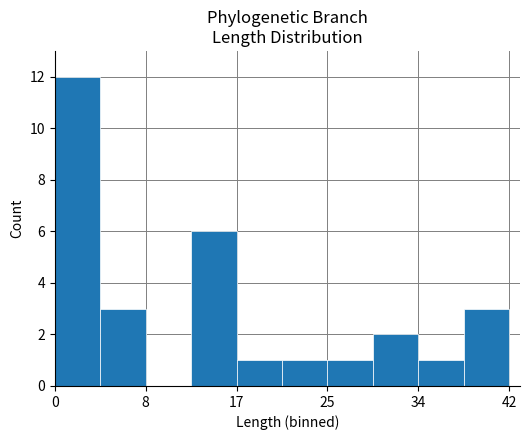

What is the maximum value shown in the chart?

12